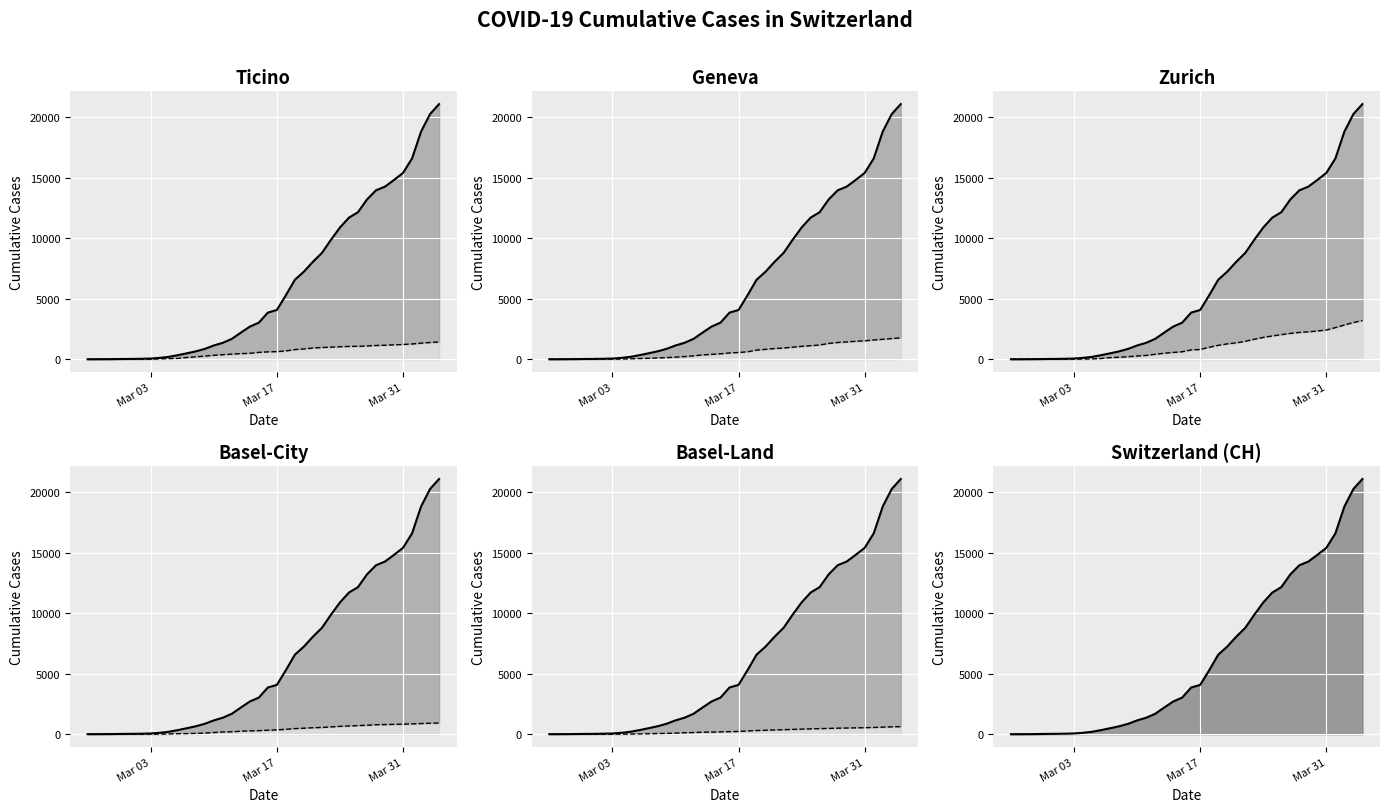

What is the difference between the highest and lowest values at 2020-04-03?

19672